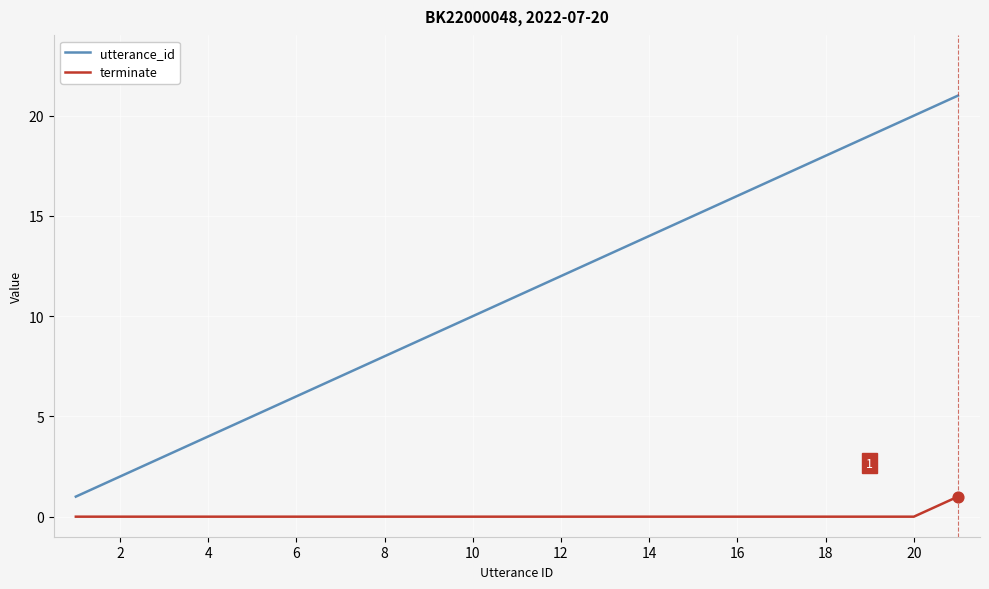

Which series has the largest total across all categories?

utterance_id